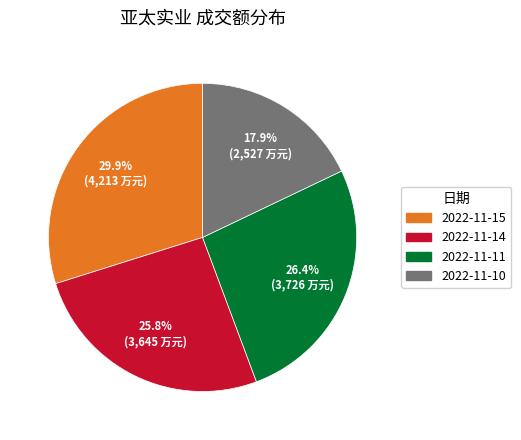

What is the ratio of the value at 2022-11-11 to the value at 2022-11-14?

1.0